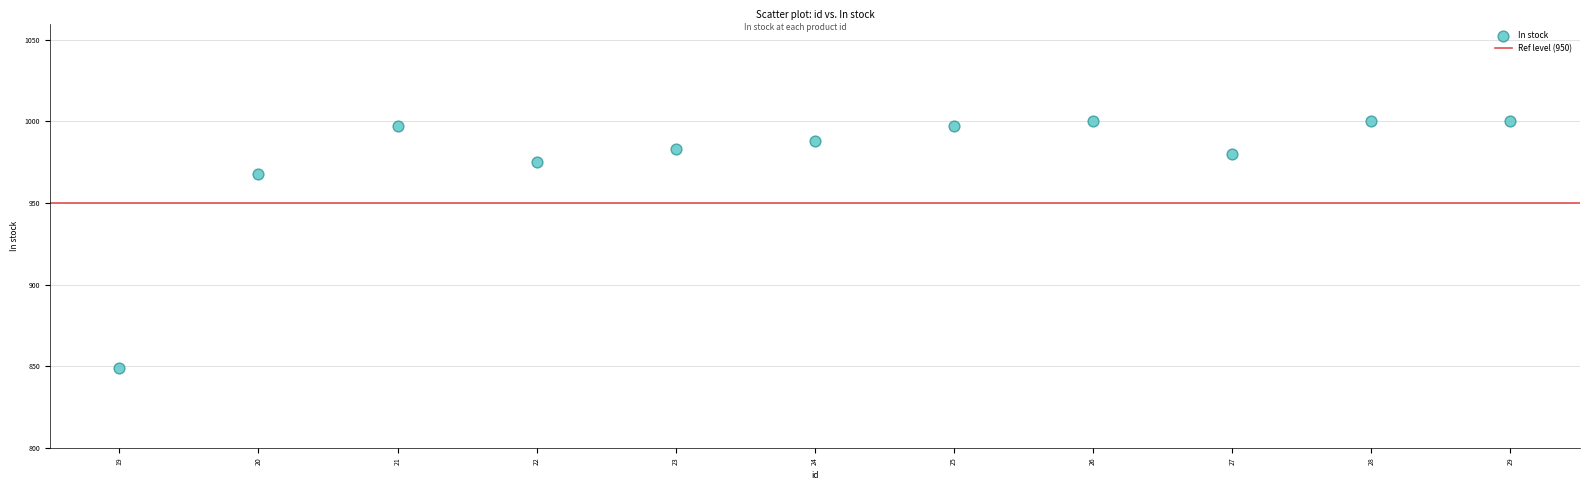

What is the range of X values (max minus min)?

10